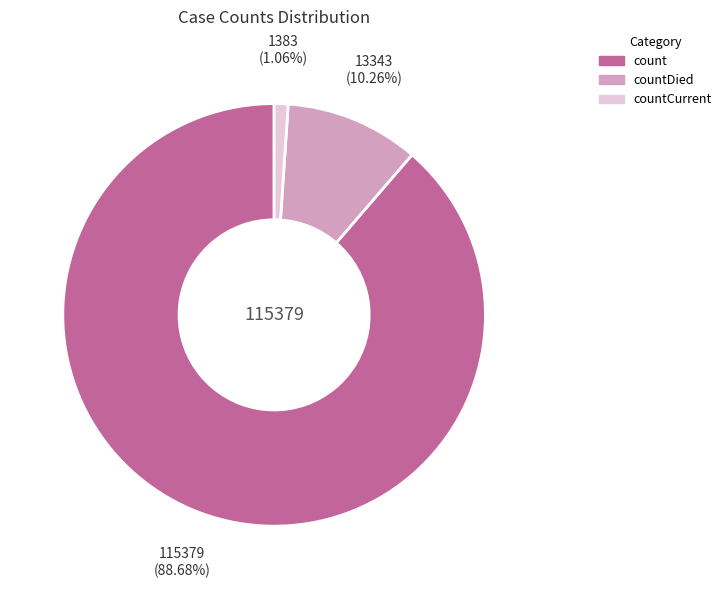

Is it true that countDied is 2% of the pie?

False